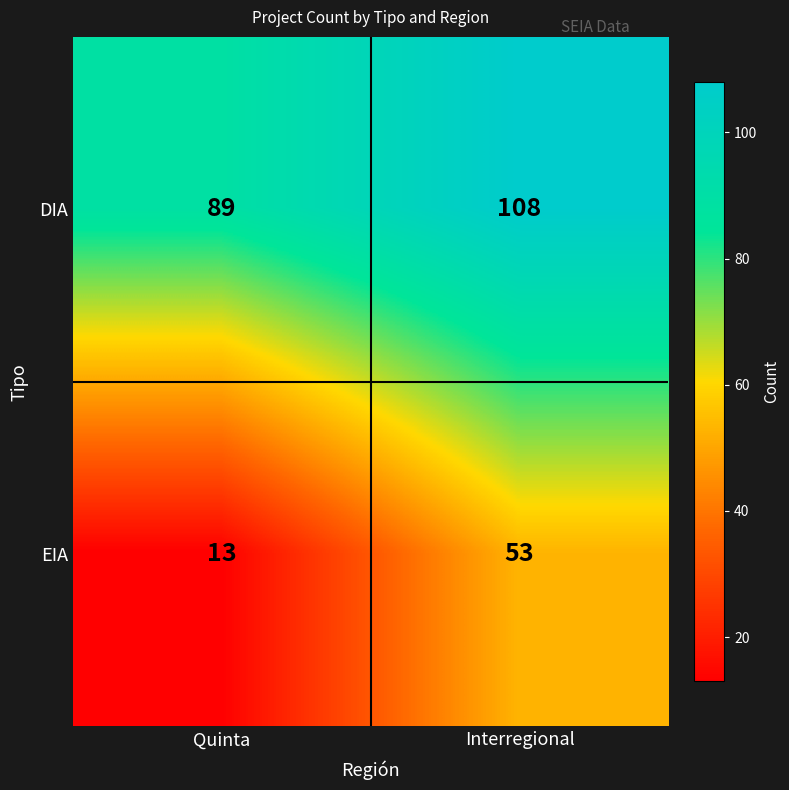

Which category has the highest value across all series?

Interregional